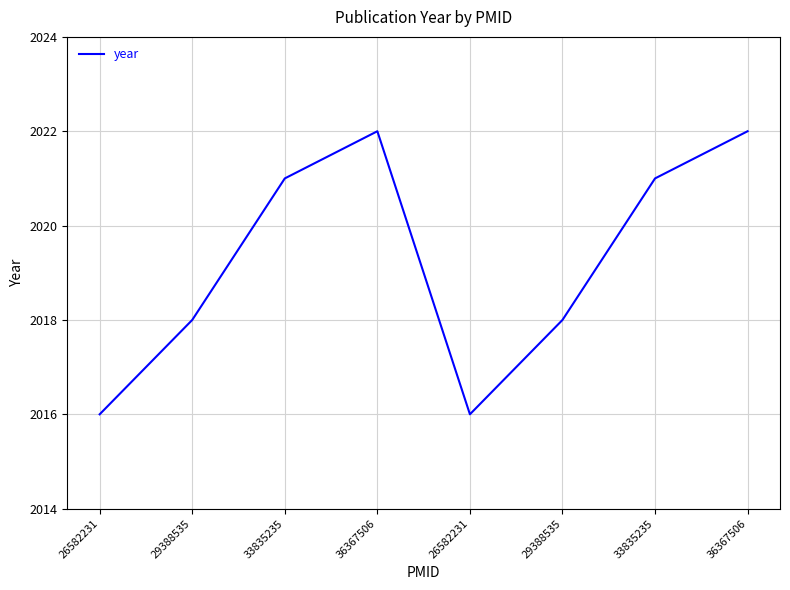

Is this an area chart (filled region under the line)?

No